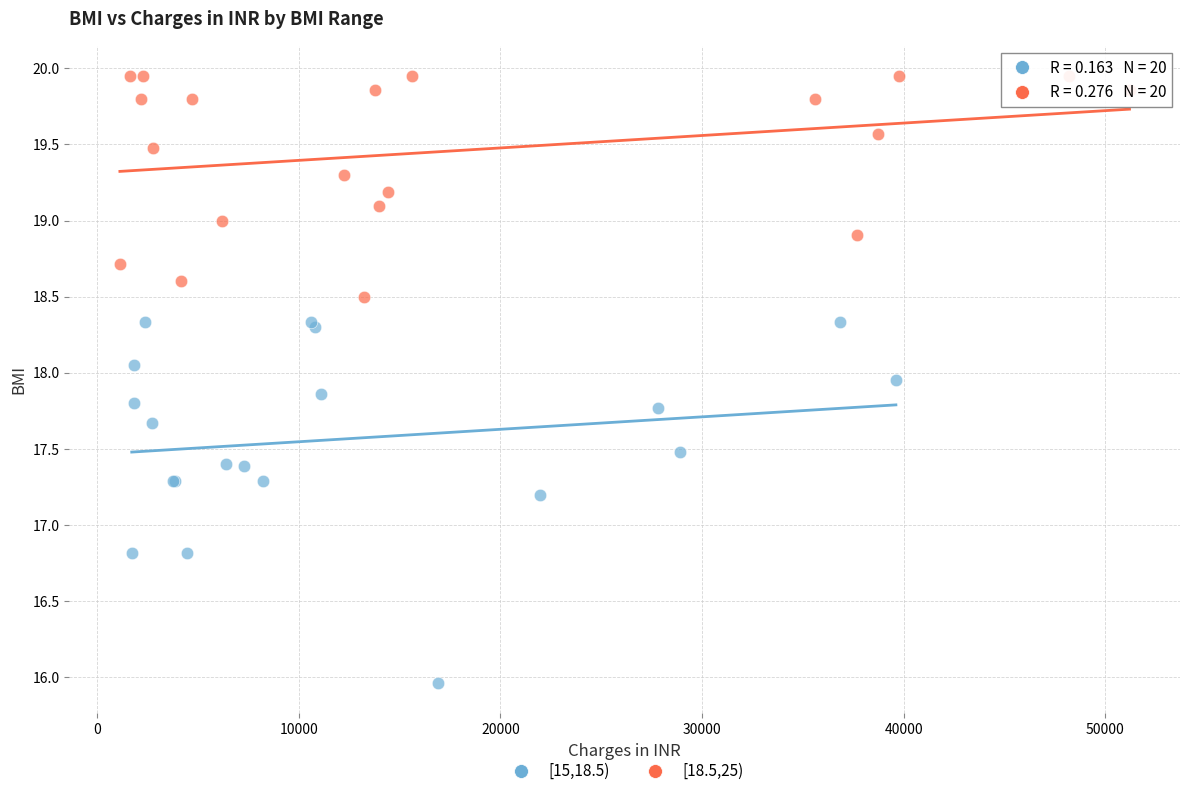

Which series reaches the maximum Y coordinate?

[18.5,25)